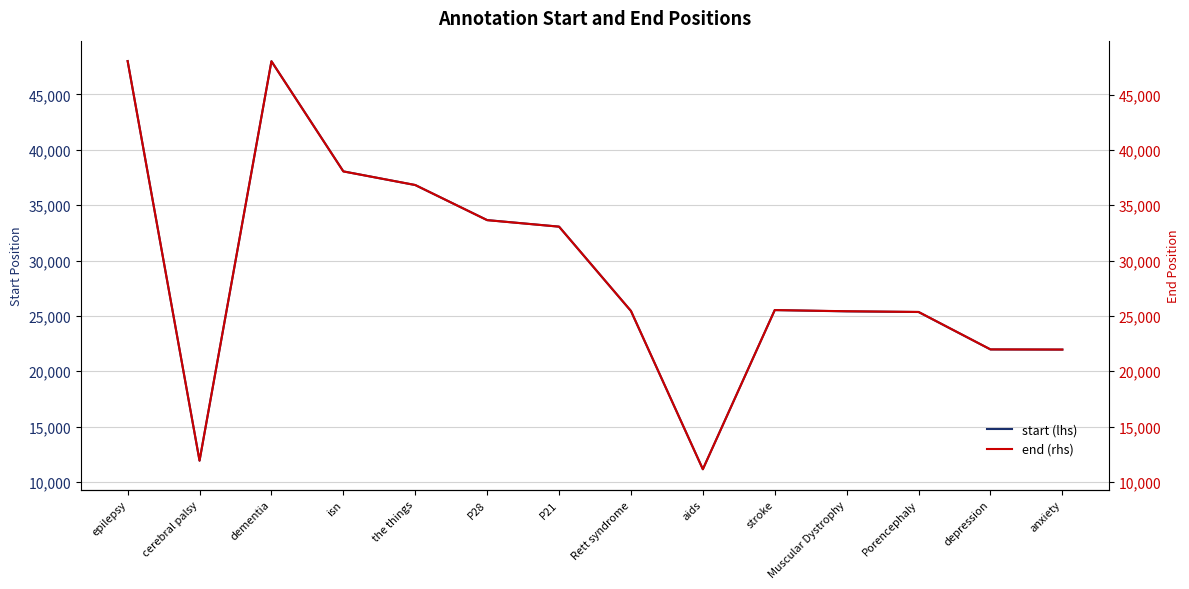

List the labels in order of end (rhs) value, largest first.

epilepsy, dementia, isn, the things, P28, P21, stroke, Rett syndrome, Muscular Dystrophy, Porencephaly, depression, anxiety, cerebral palsy, aids